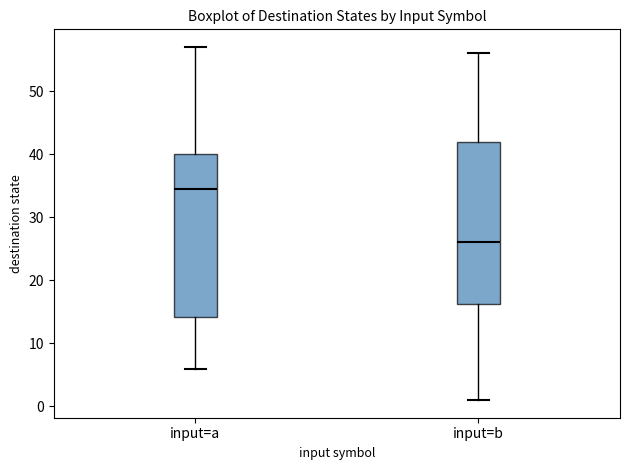

Reading left to right, read every box against the y-axis: the position of its median line, the range the box covers, and the ends of its whiskers. The values are not printed on the chart, so give them approximately, as read against the axis.

input=a: median 35, box 14 to 40, whiskers 6 to 57
input=b: median 26, box 16 to 42, whiskers 1 to 56